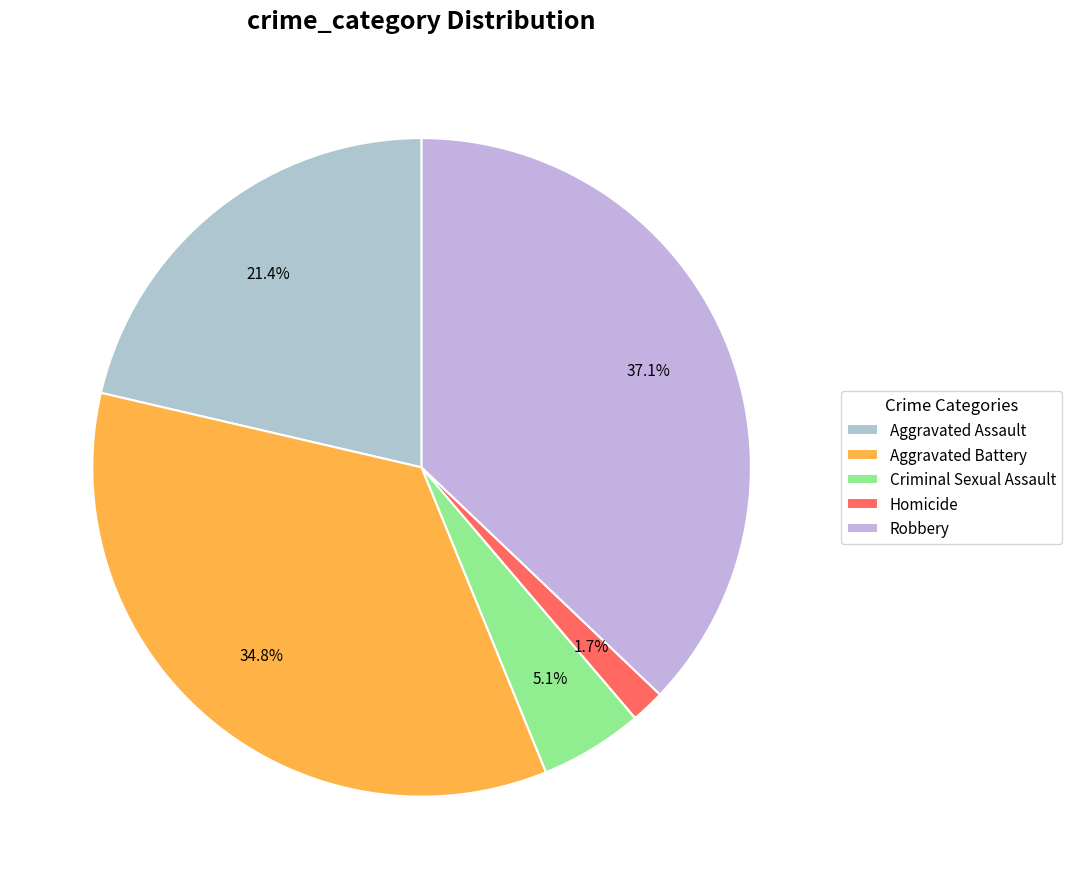

What is the smallest slice in the pie chart?

Homicide